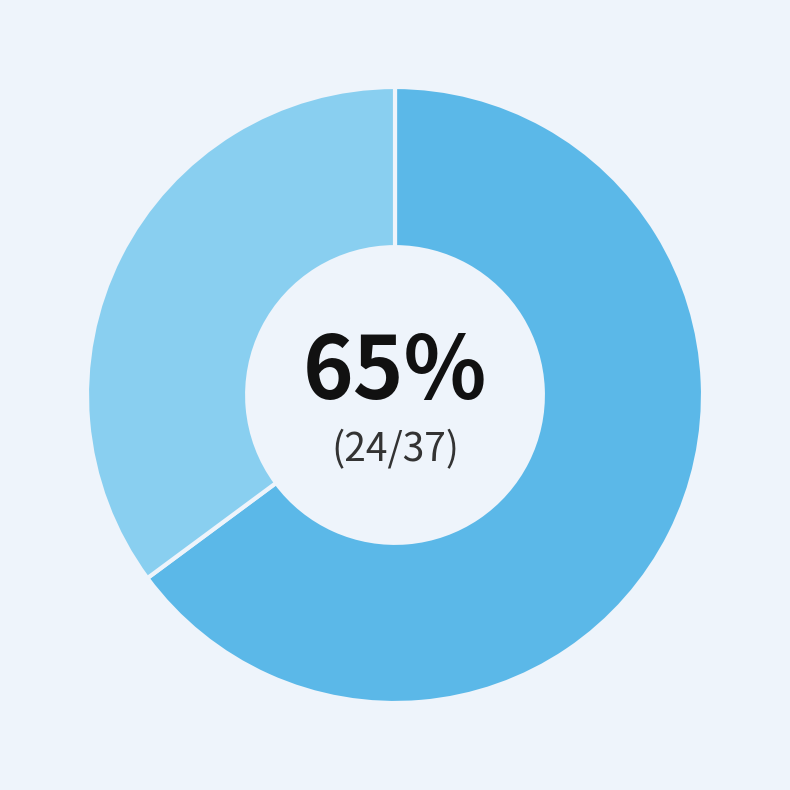

To the nearest percent, what is the difference between the largest and smallest slice percentages?

30%